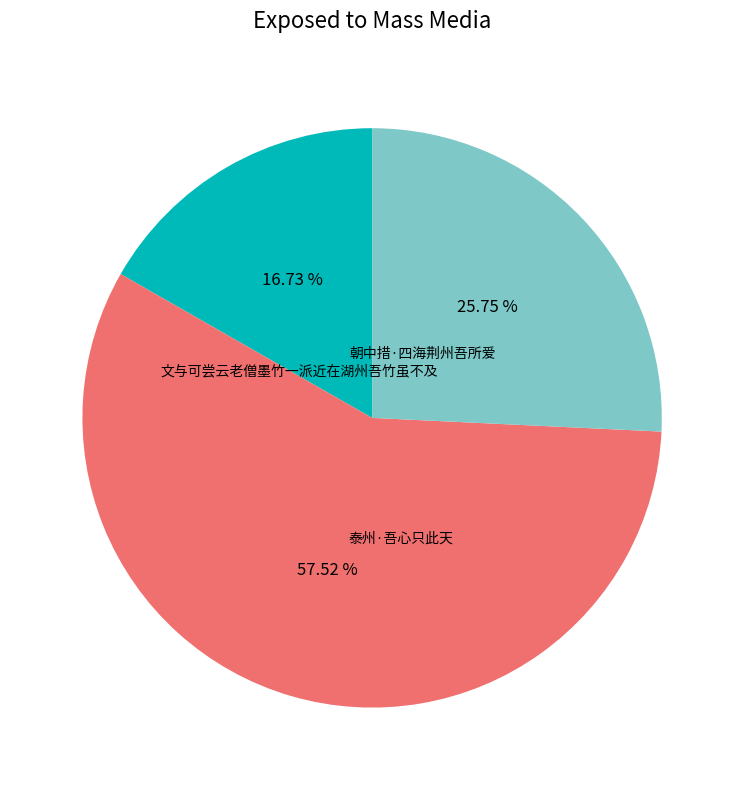

To the nearest percent, what is the difference between the largest and smallest slice percentages?

41%